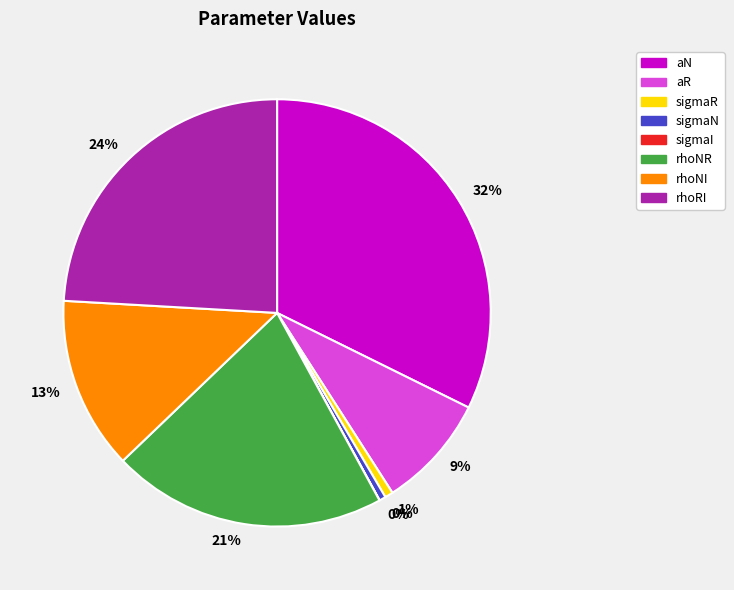

The sigmaN slice represents 0% of the pie. True or false?

True